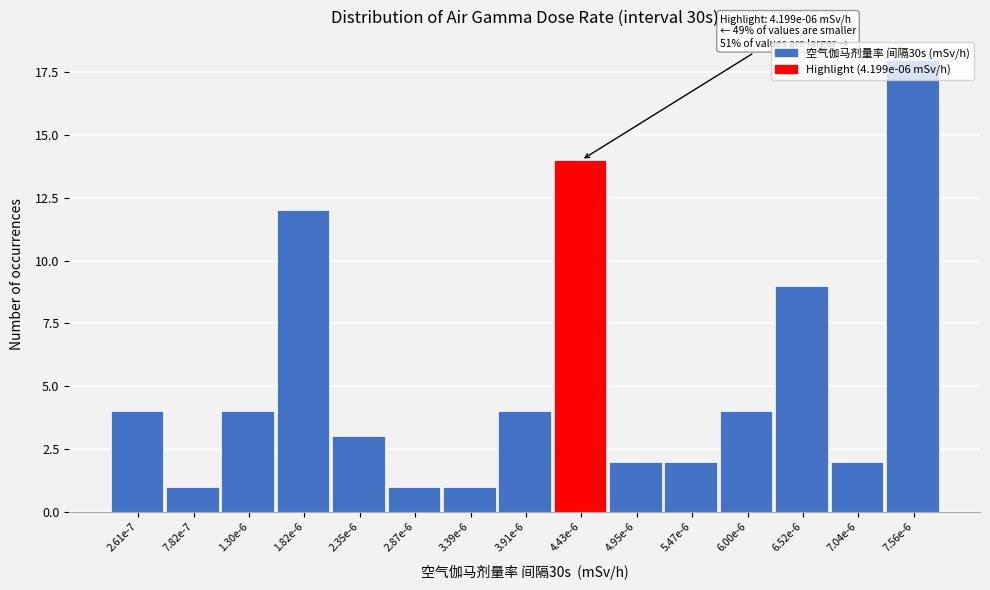

What is the maximum value shown in the chart?

18